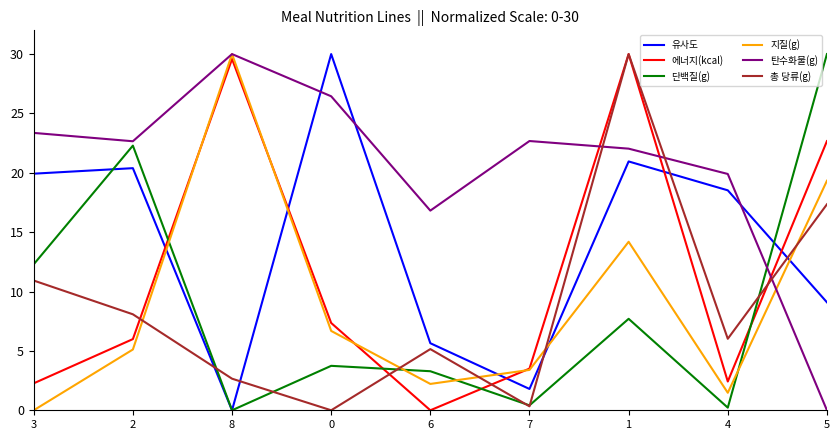

What is the total value across all series at 2?

84.5